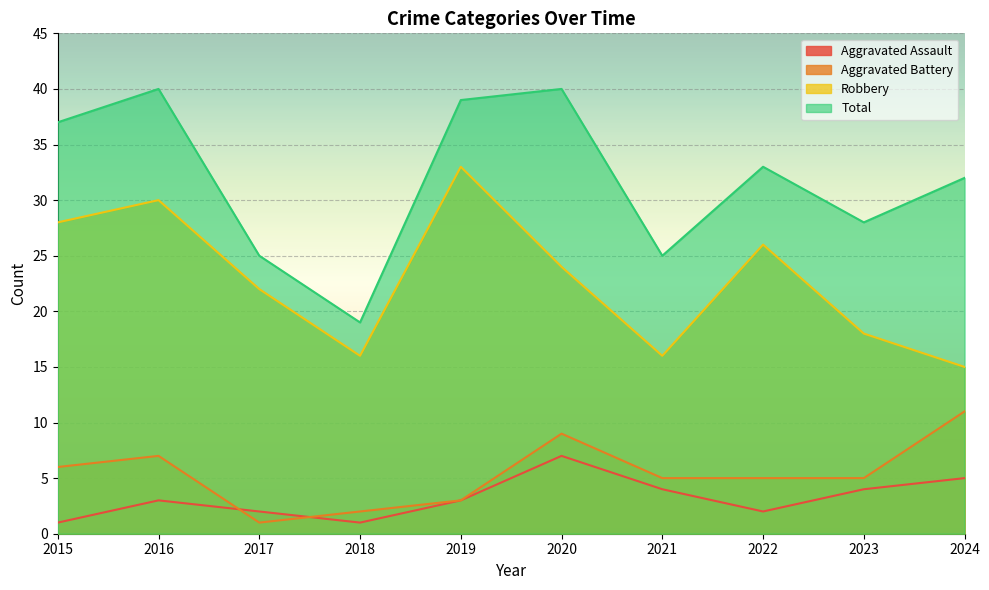

What is the minimum value shown in the chart?

1